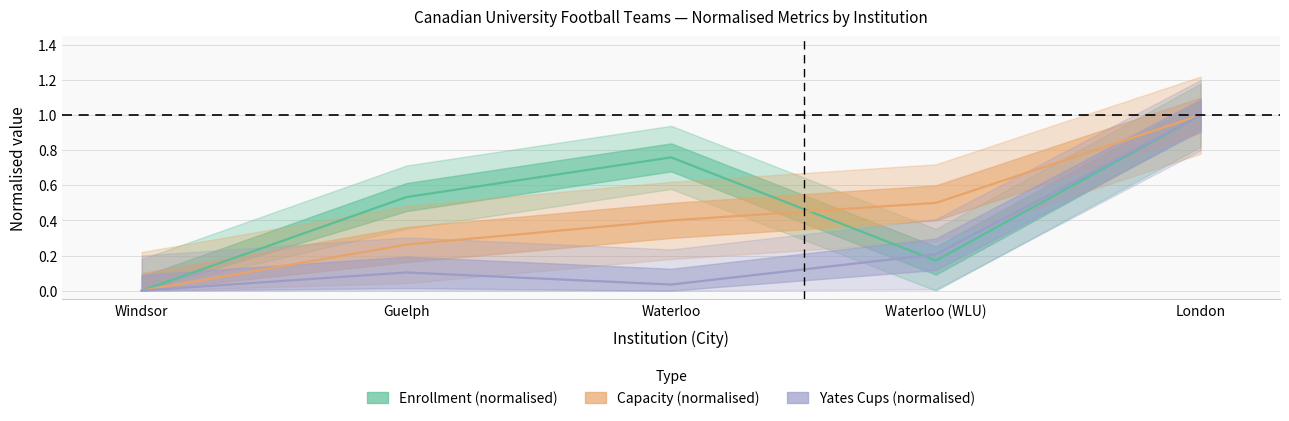

Between Guelph and Waterloo, which series saw the biggest shift?

Enrollment (normalised)